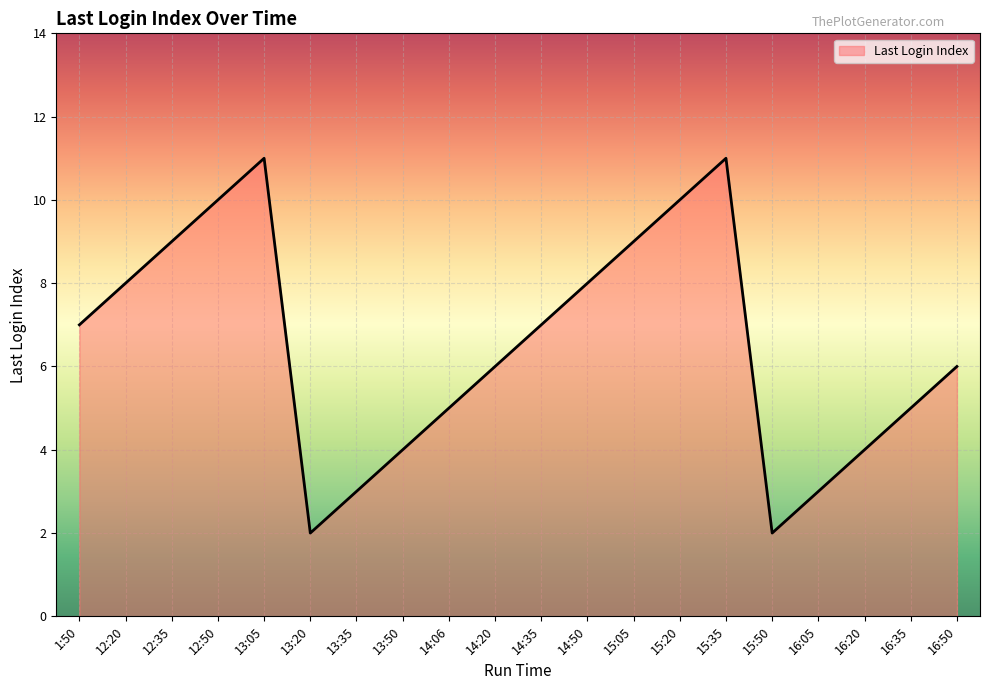

What is the maximum value shown in the chart?

11